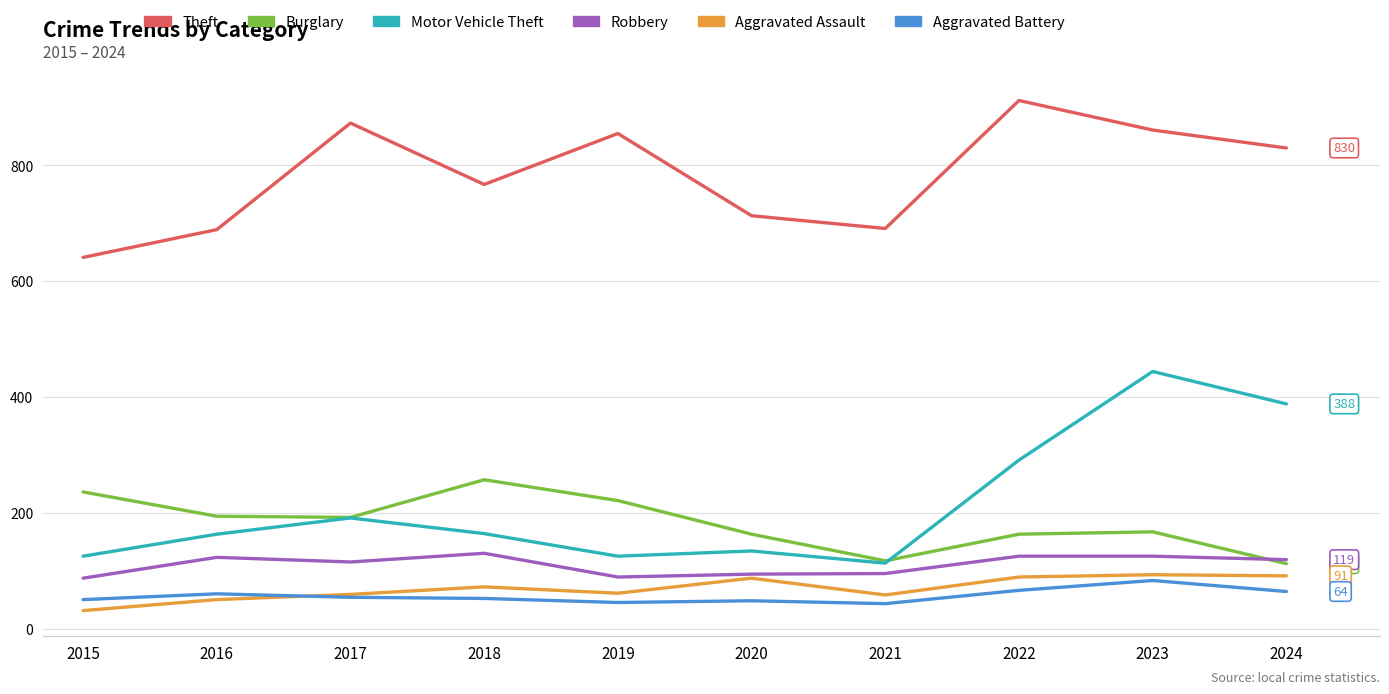

At which label does Theft first exceed 830?

2017